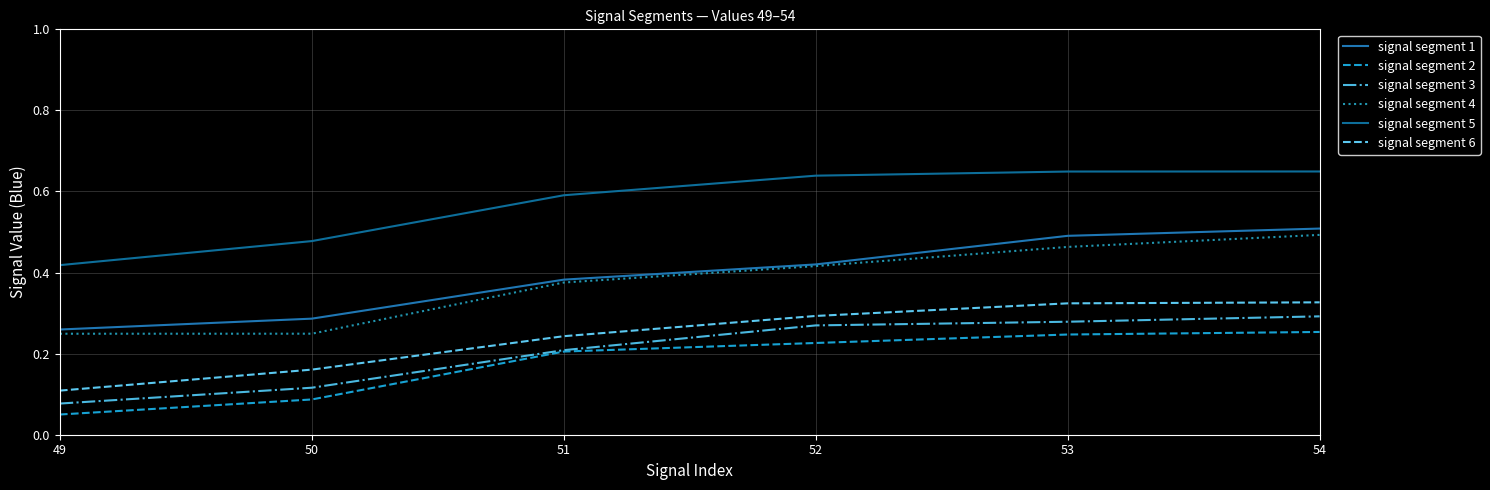

At which category is the sum across all series the highest?

54